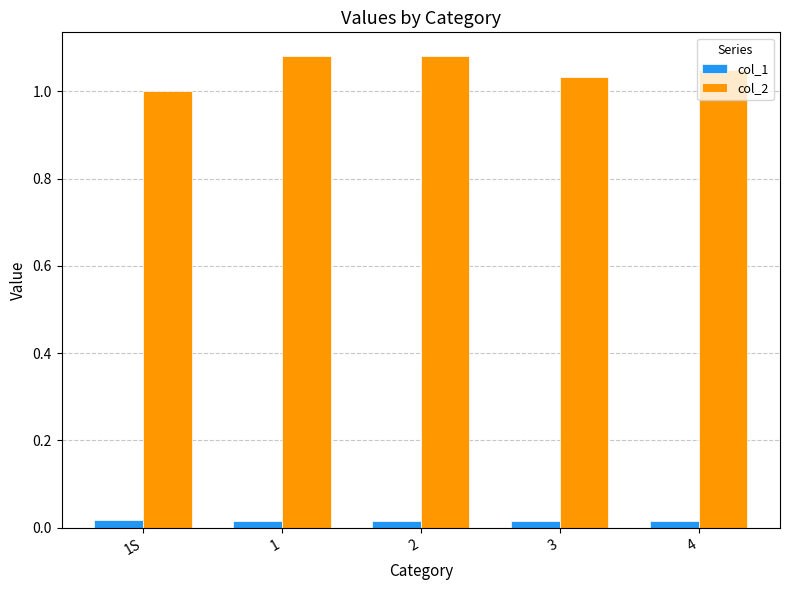

What is the label of the 3rd bar from the left?

2